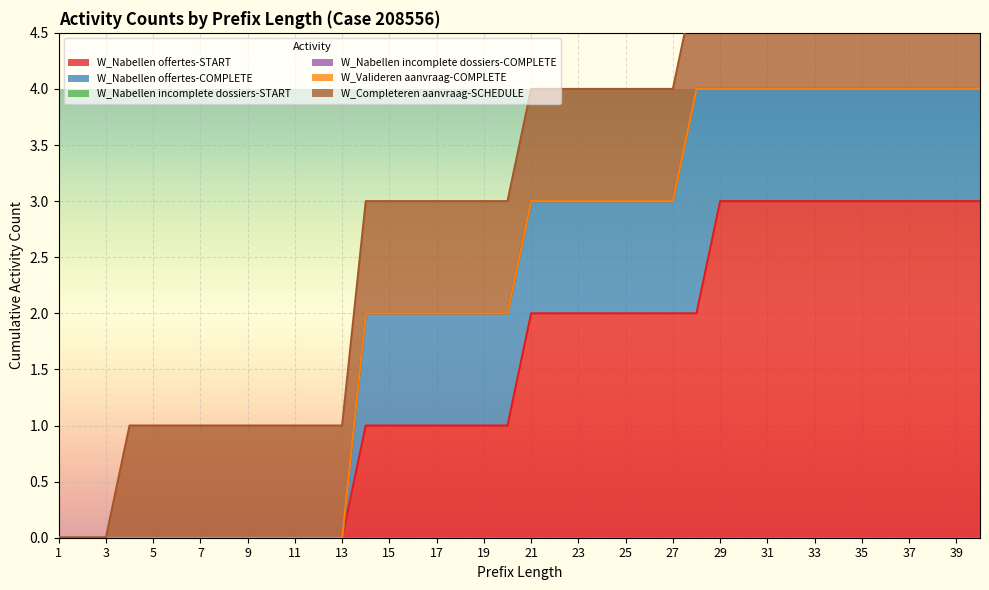

The value of W_Nabellen offertes-START at 11 is -2. True or false?

False